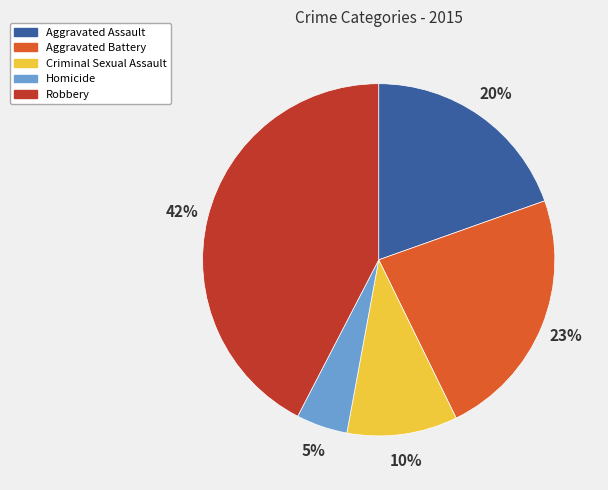

Between Homicide and Criminal Sexual Assault, which is larger?

Criminal Sexual Assault